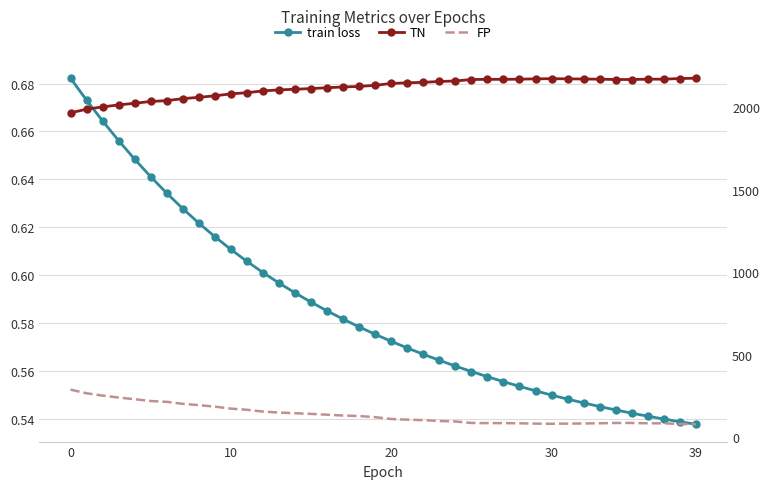

What are all the series names shown in the legend?

train loss, TN, FP